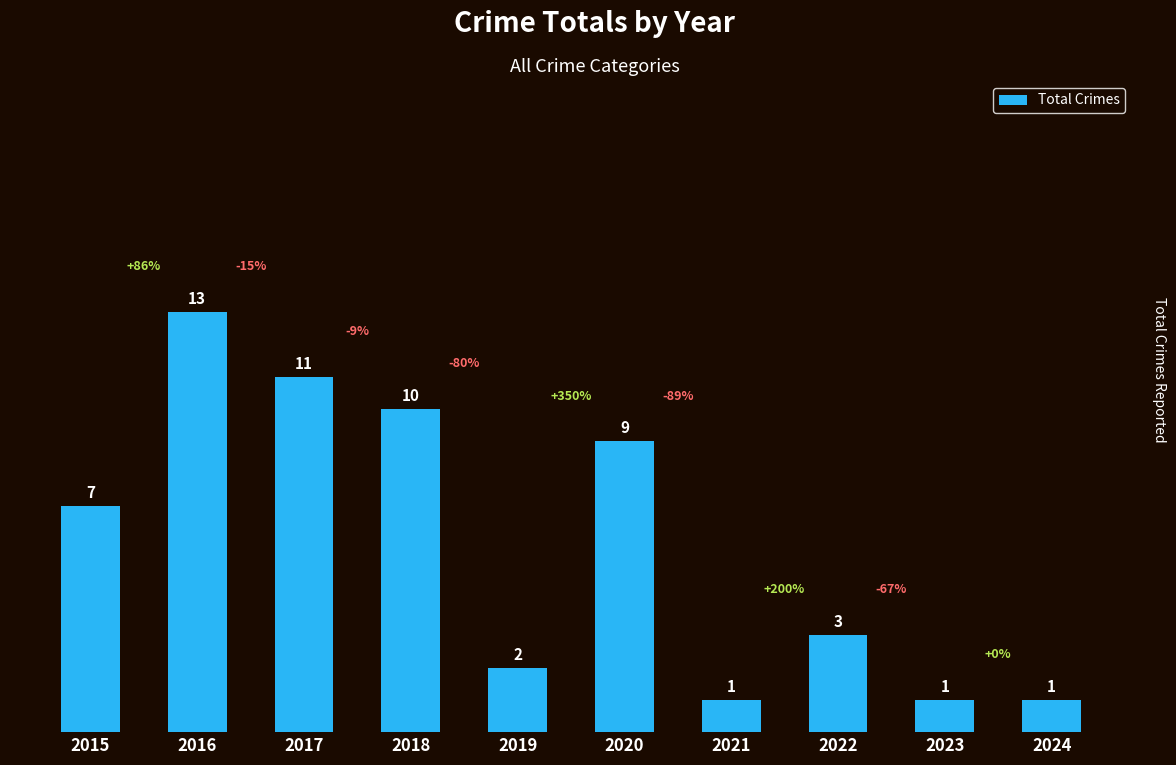

Reading left to right, transcribe all the data shown in this chart.

7	13	11	10	2	9	1	3	1	1